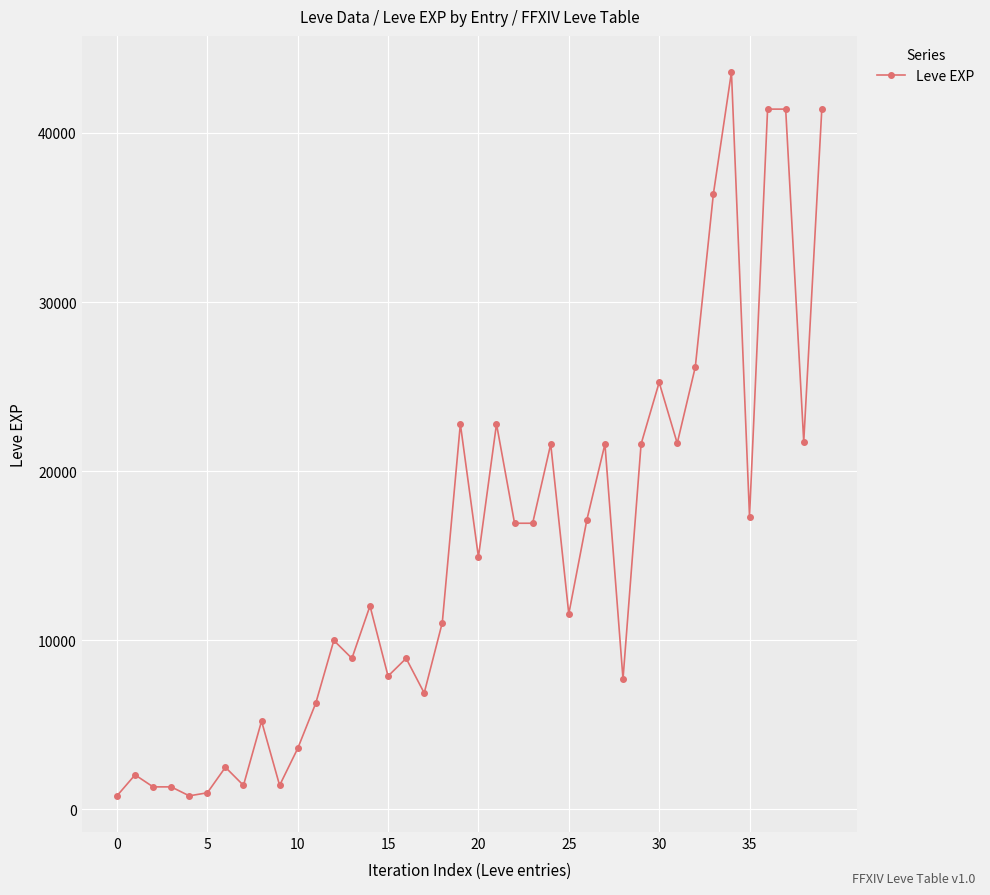

True or false: the data has more than 2 interior local peaks.

True